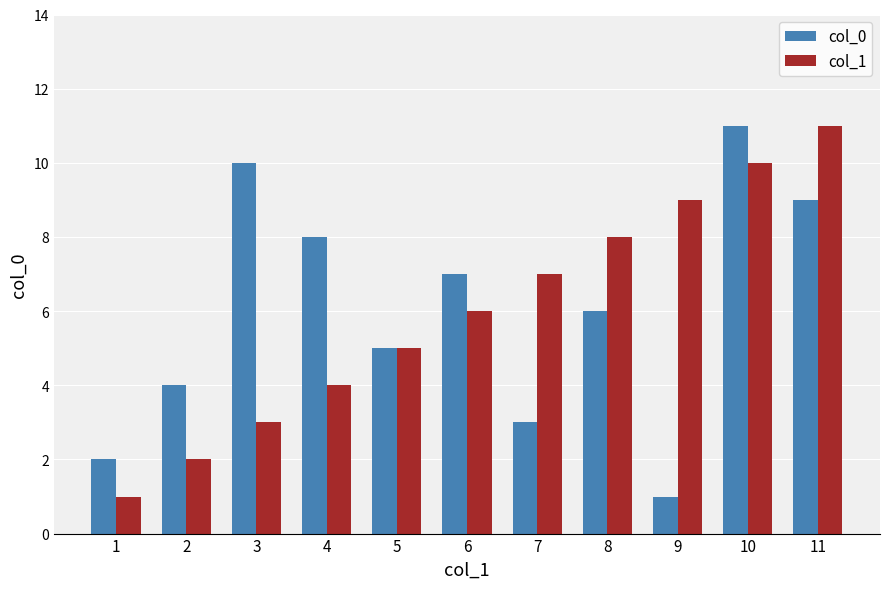

At which category is the sum across all series the highest?

10